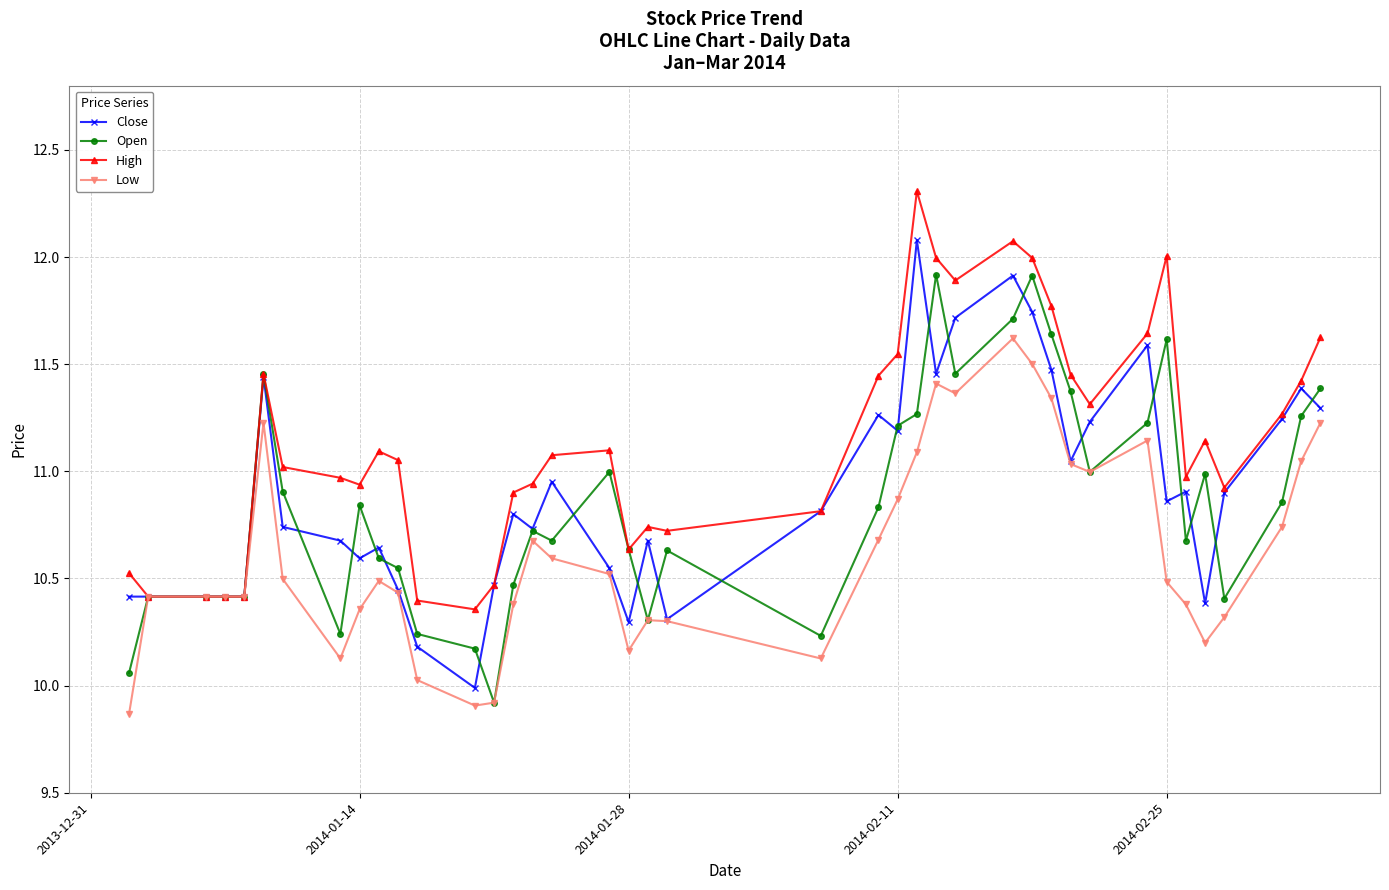

What is the value of the Close point at the 13th from the left?

10.0